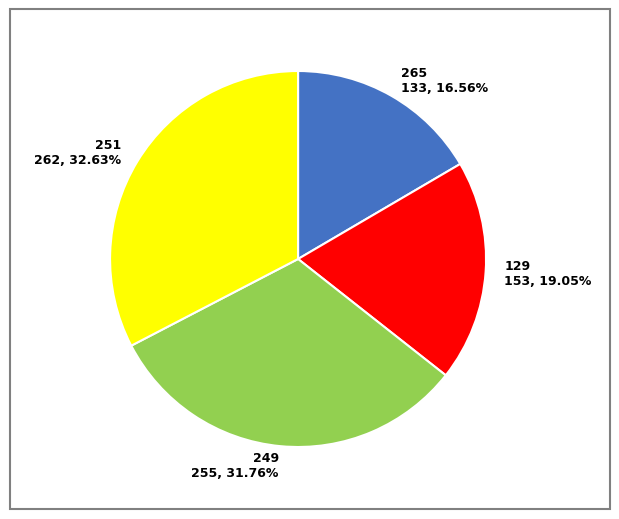

Is there a majority slice in this chart?

No